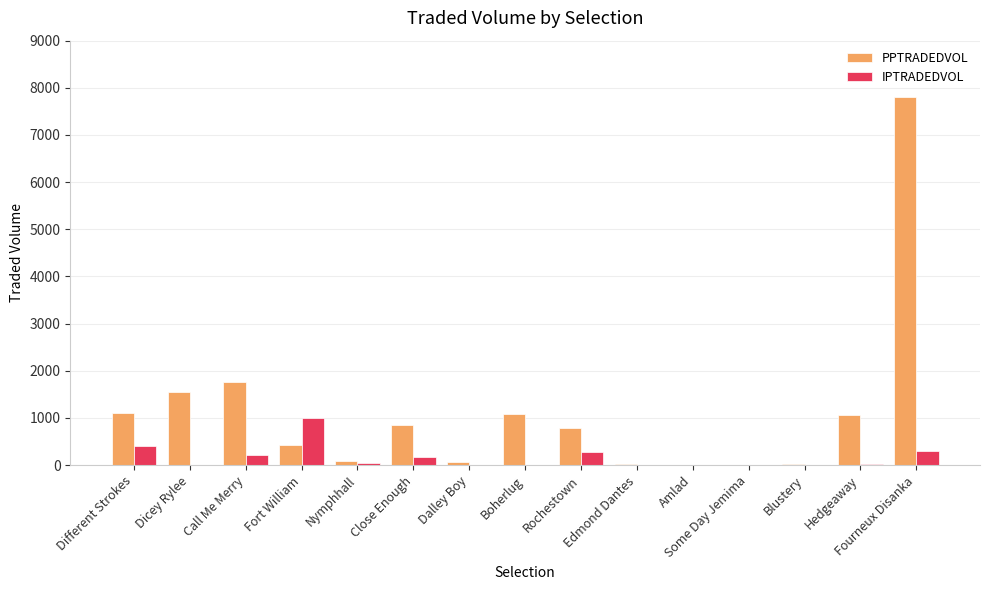

Are the bars grouped side by side (vs. stacked)?

Yes